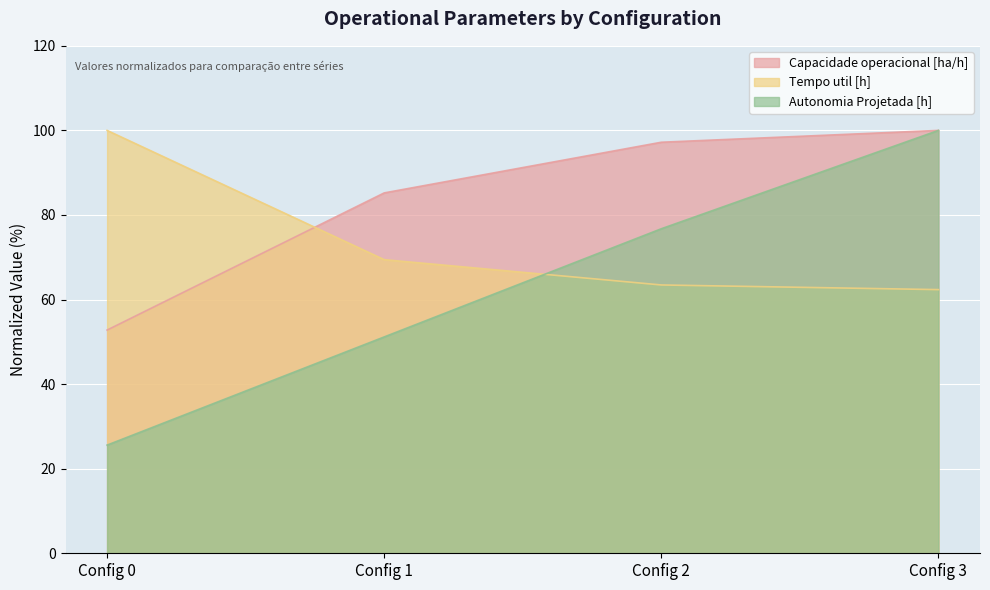

At which label does Capacidade operacional [ha/h] first exceed 97?

Config 2